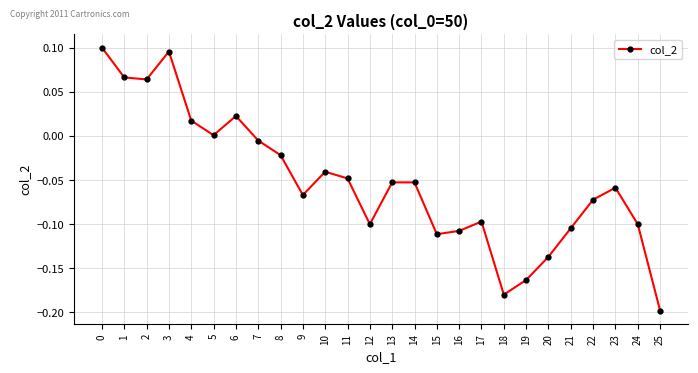

Where is the first local maximum?

3